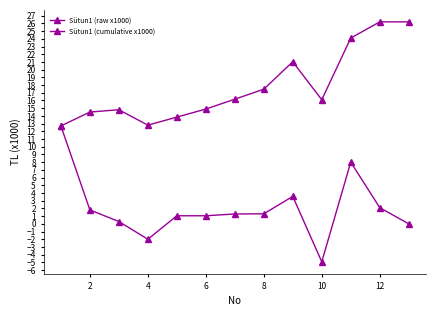

What is the value of the Sütun1 (cumulative x1000) point at the 12th from the left?

26.2